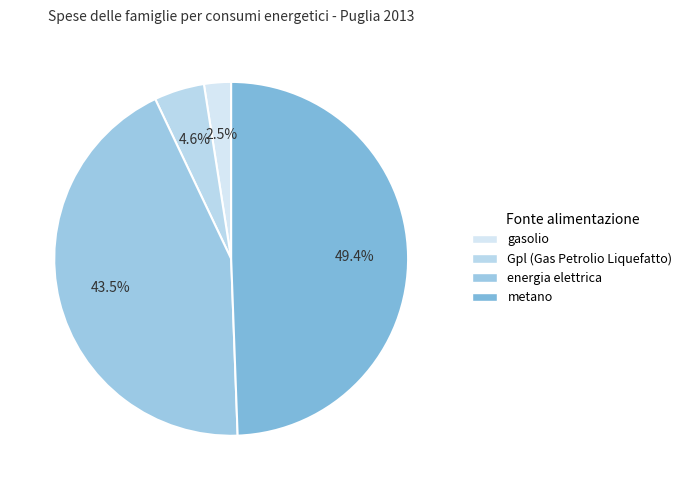

Which slice is the largest?

metano